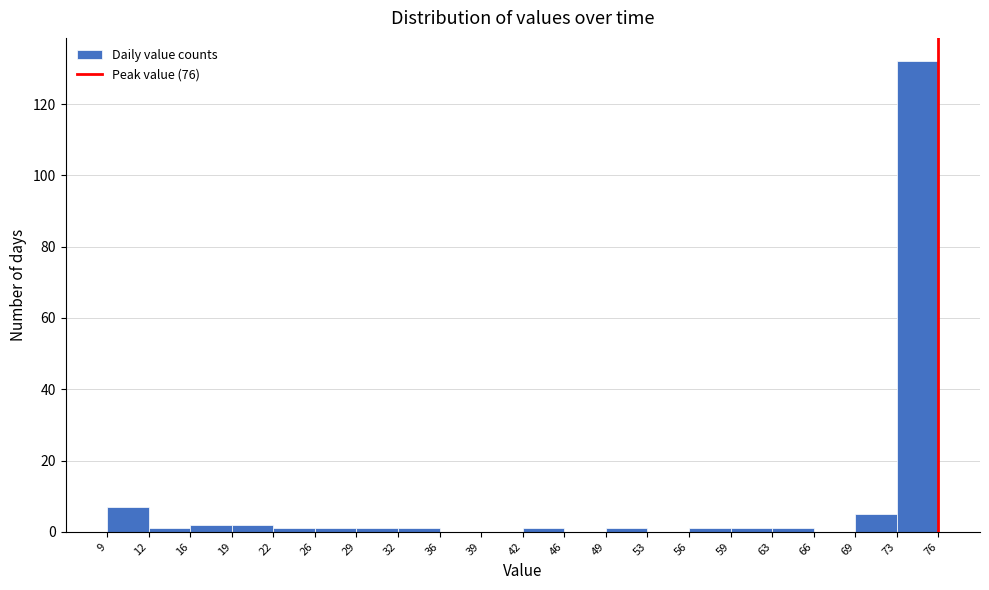

Which range on the x-axis has the tallest bar?

73 to 76